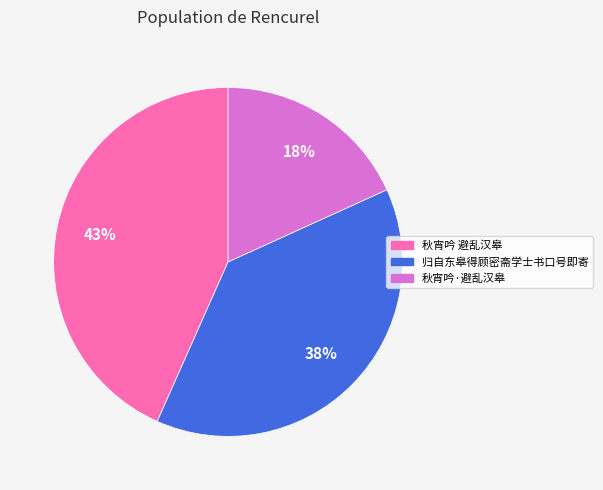

How many segments does this pie chart have?

3